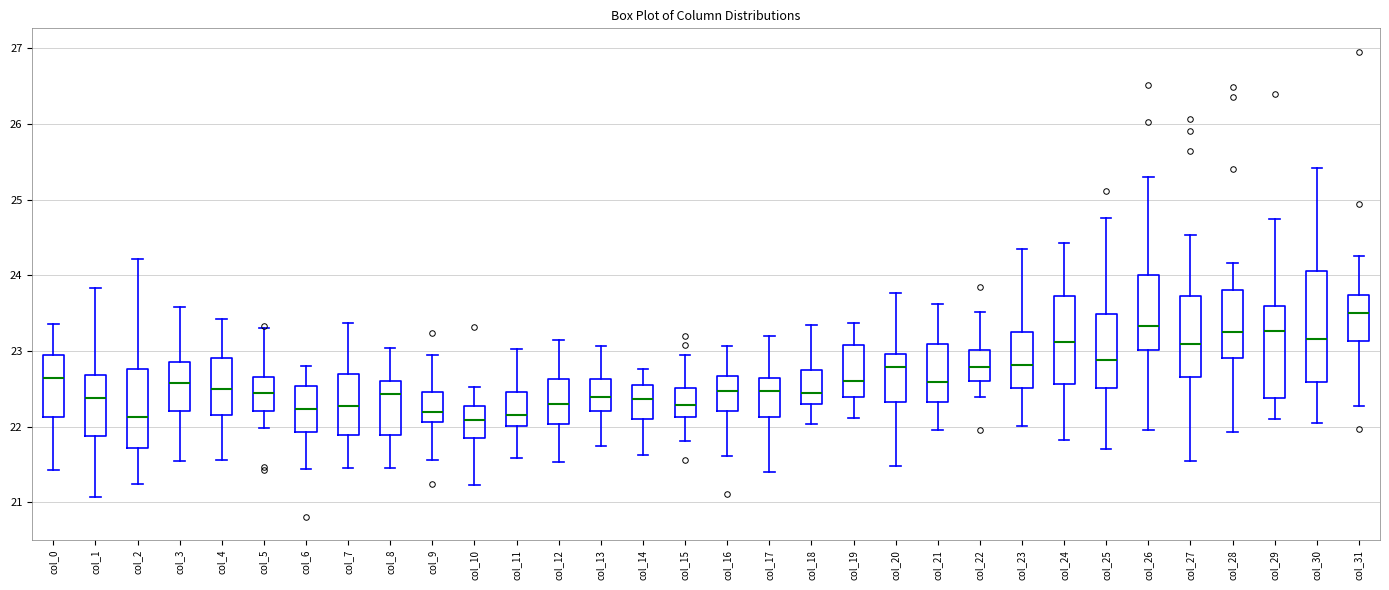

Where does the upper whisker of the box for col_1 end on the y-axis? The values are not printed on the chart, so give them approximately, as read against the axis.

23.8